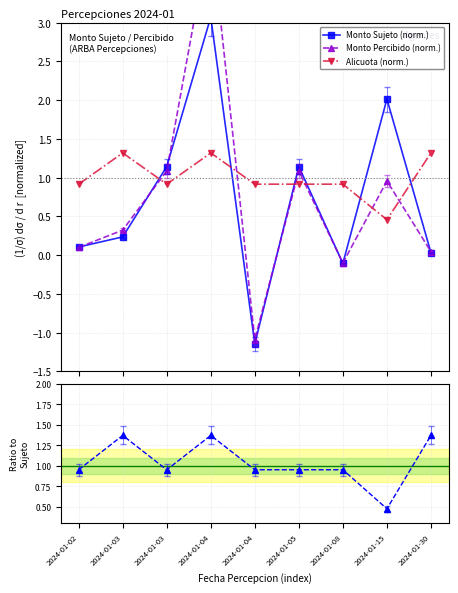

What is the minimum value for Percibido / Sujeto ratio?

0.5